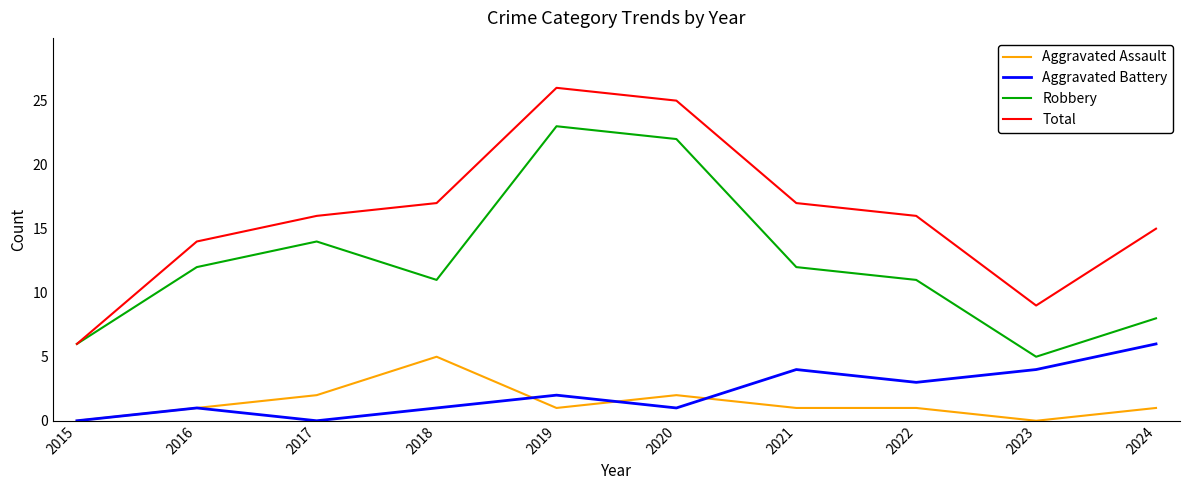

What is the greatest value displayed?

26